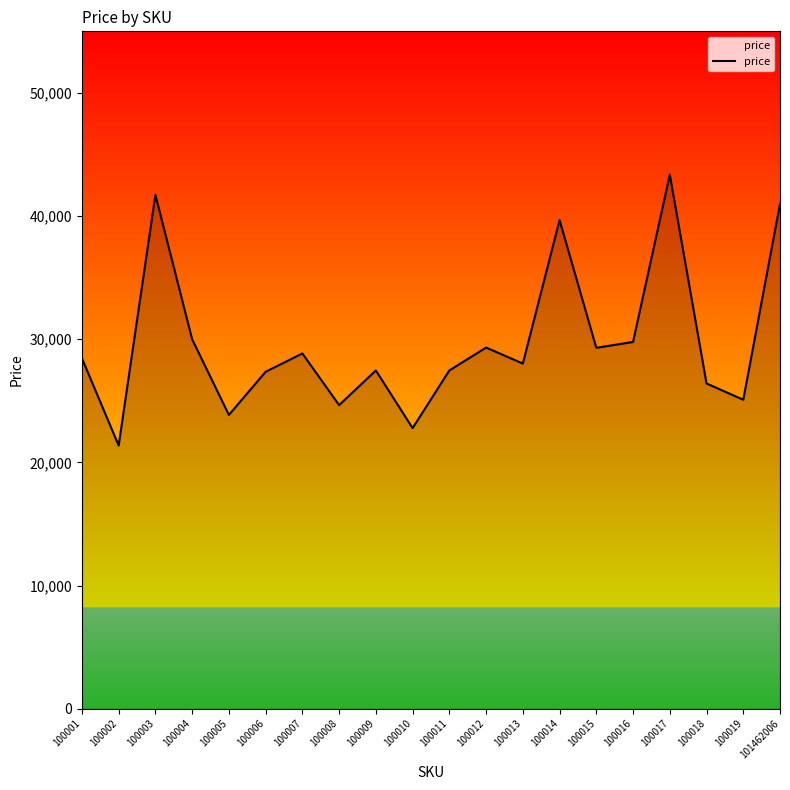

What is the change in value from 100014 to 100019?

-14588